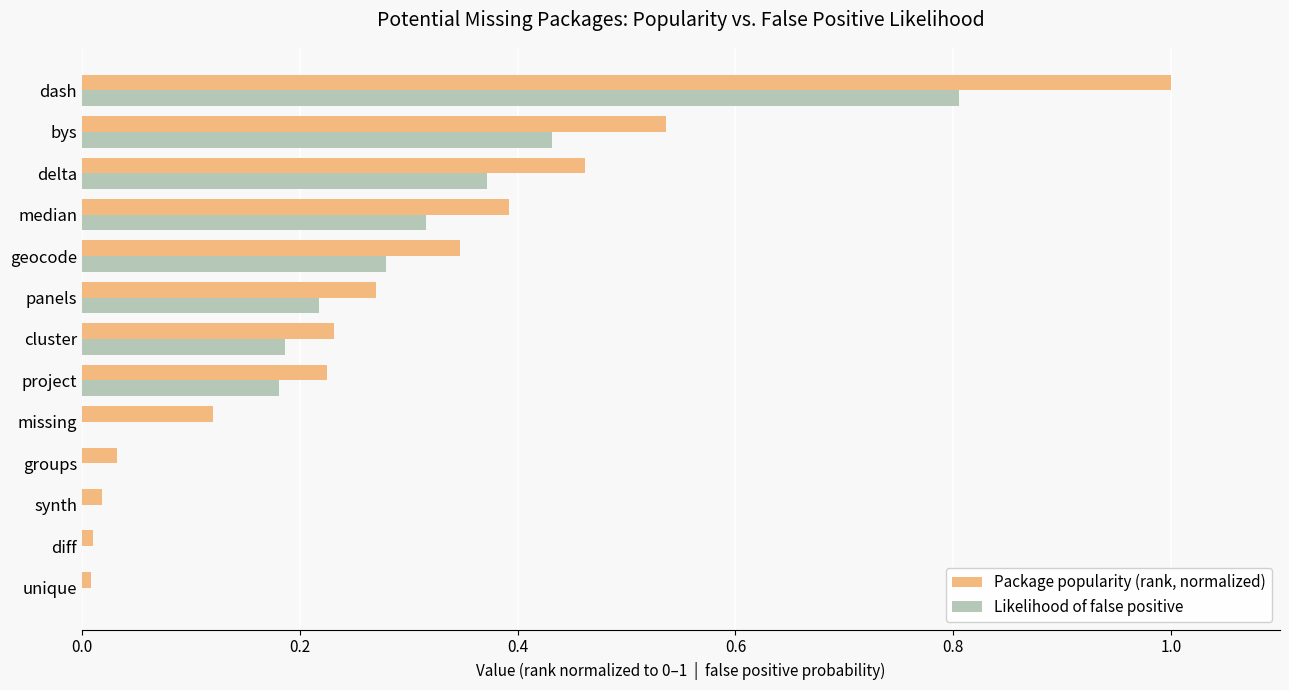

What is the greatest value displayed?

1.0